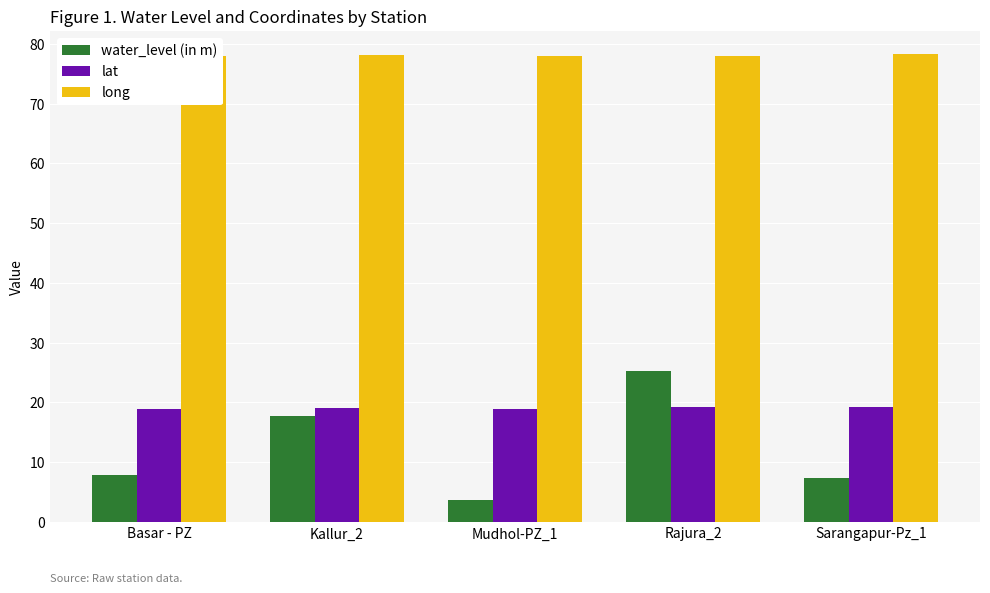

What is the spread (max minus min) of values at Basar - PZ?

70.0